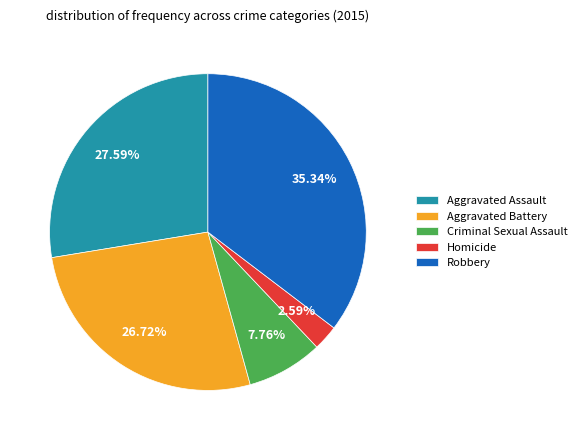

How much of the chart is everything except Criminal Sexual Assault?

92.2%